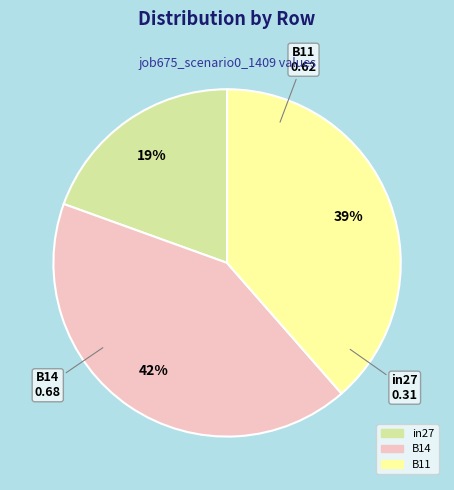

Do B11 and B14 together represent more than half of the pie?

Yes